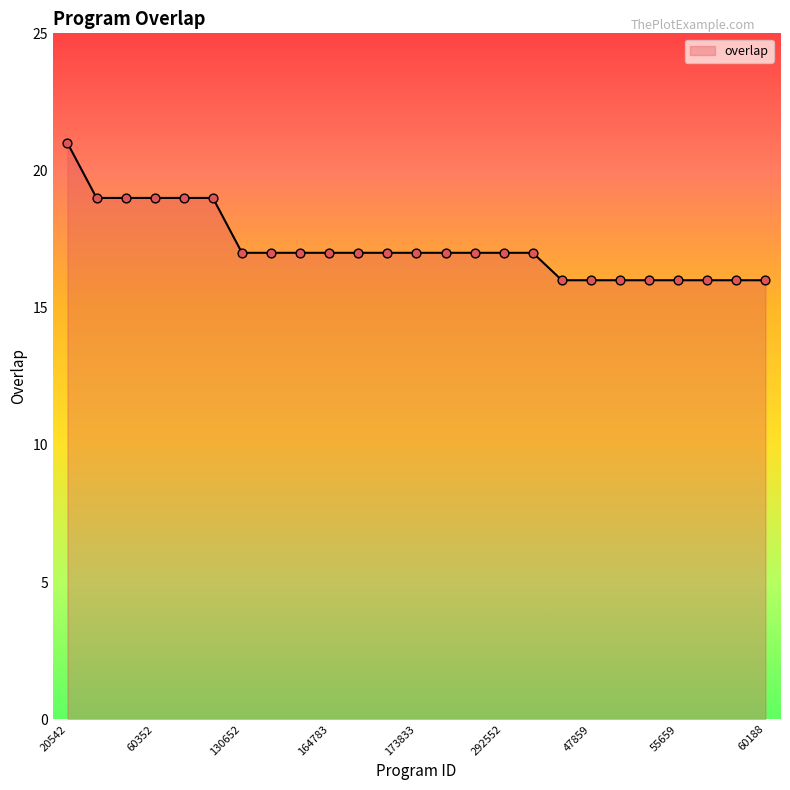

What is the difference between the maximum and minimum values?

5